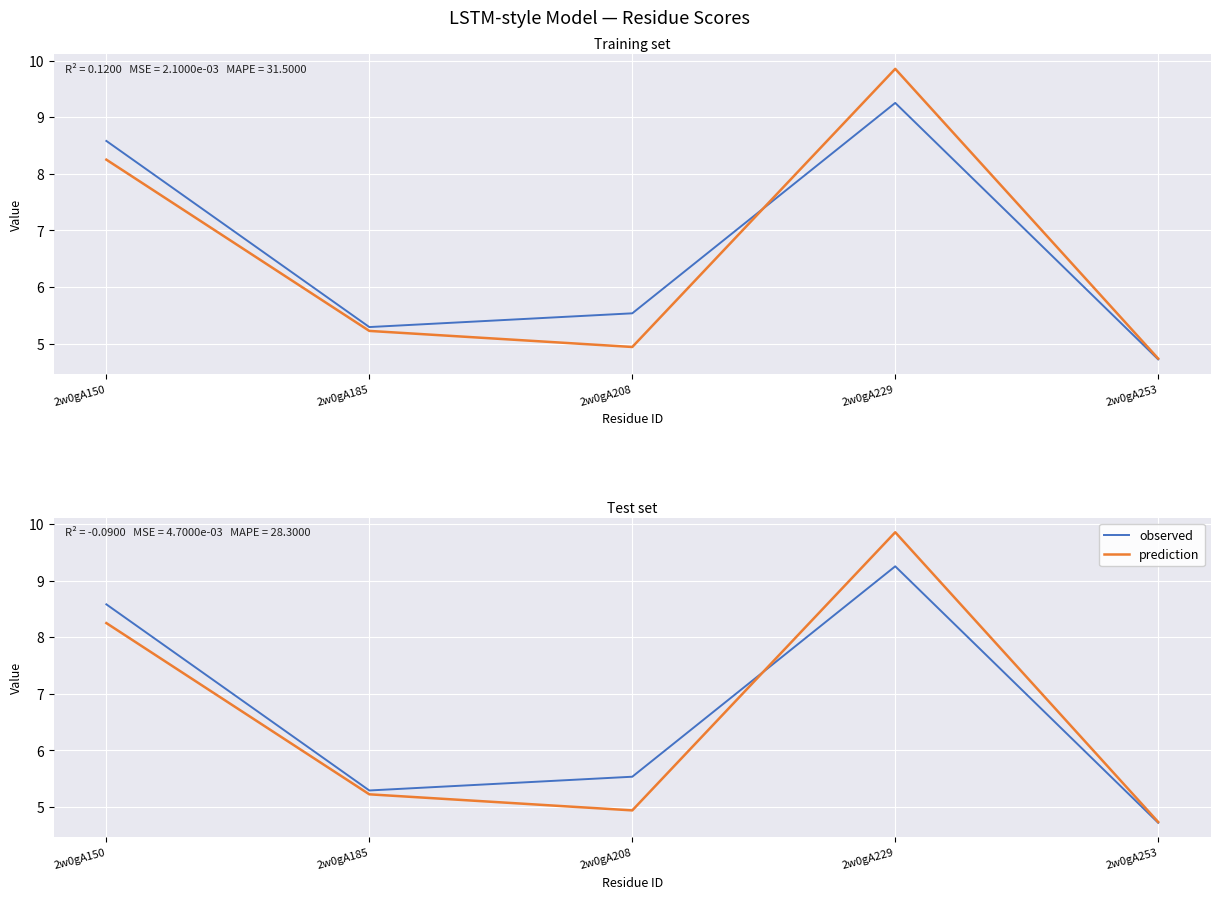

The value of observed at 2w0gA229 is 13.5. True or false?

False